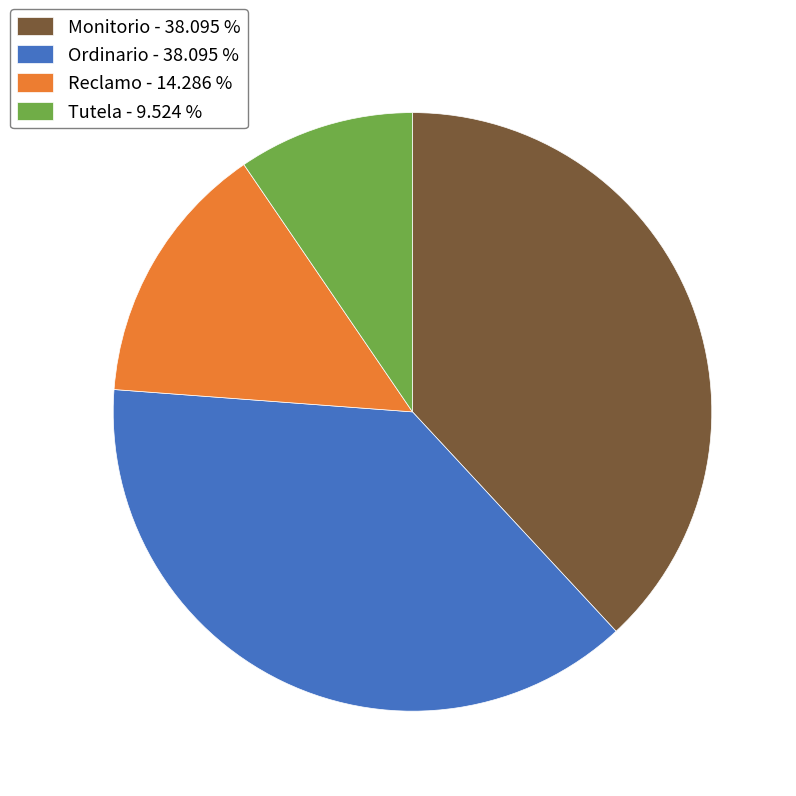

Which has a higher value, Tutela - 9.524 % or Monitorio - 38.095 %?

Monitorio - 38.095 %